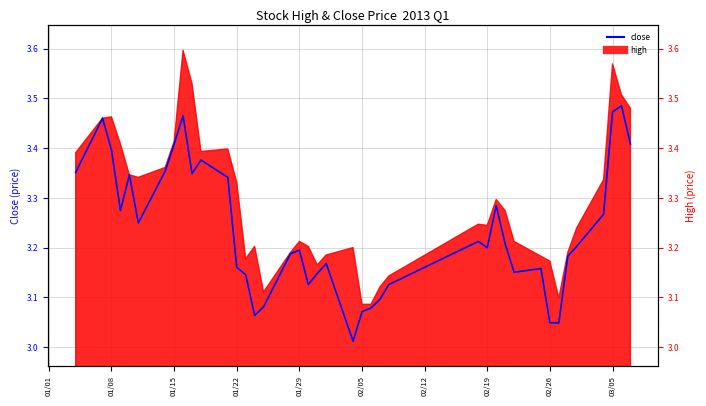

Reading right to left, what are all the values shown in this chart?

3.4	3.5	3.5	3.3	3.2	3.2	3.0	3.0	3.2	3.2	3.2	3.3	3.2	3.2	3.1	3.1	3.1	3.1	3.0	3.2	3.1	3.1	3.2	3.2	3.1	3.1	3.1	3.2	3.3	3.4	3.3	3.5	3.4	3.4	3.2	3.3	3.3	3.4	3.5	3.4